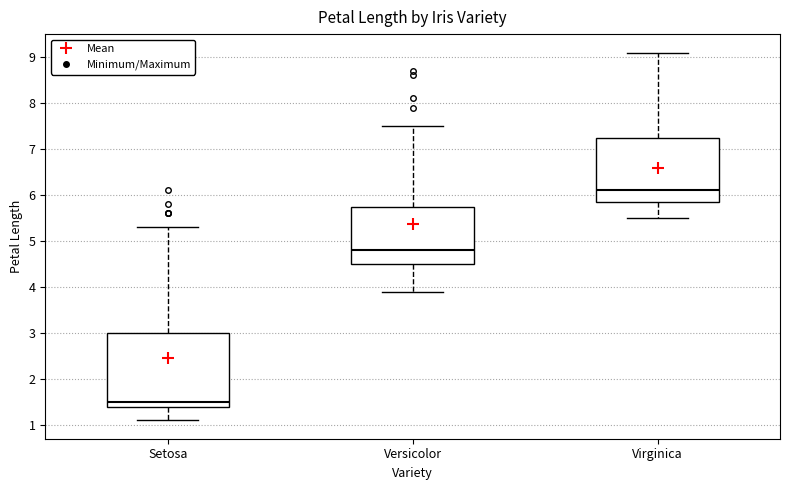

Where does the median line of the box for Versicolor sit on the y-axis? The values are not printed on the chart, so give them approximately, as read against the axis.

4.8